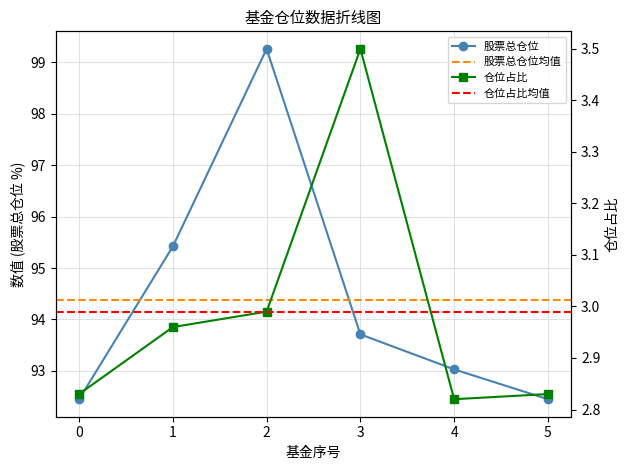

How many distinct data groups are displayed?

2